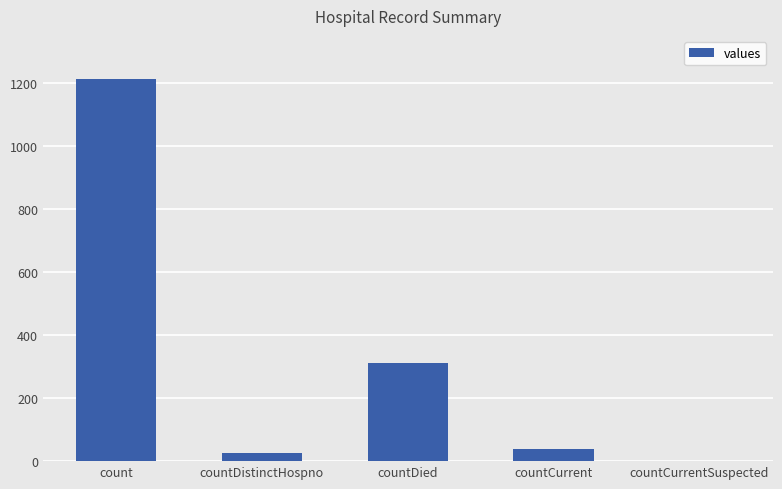

True or false: the data shows 1213 at count.

True